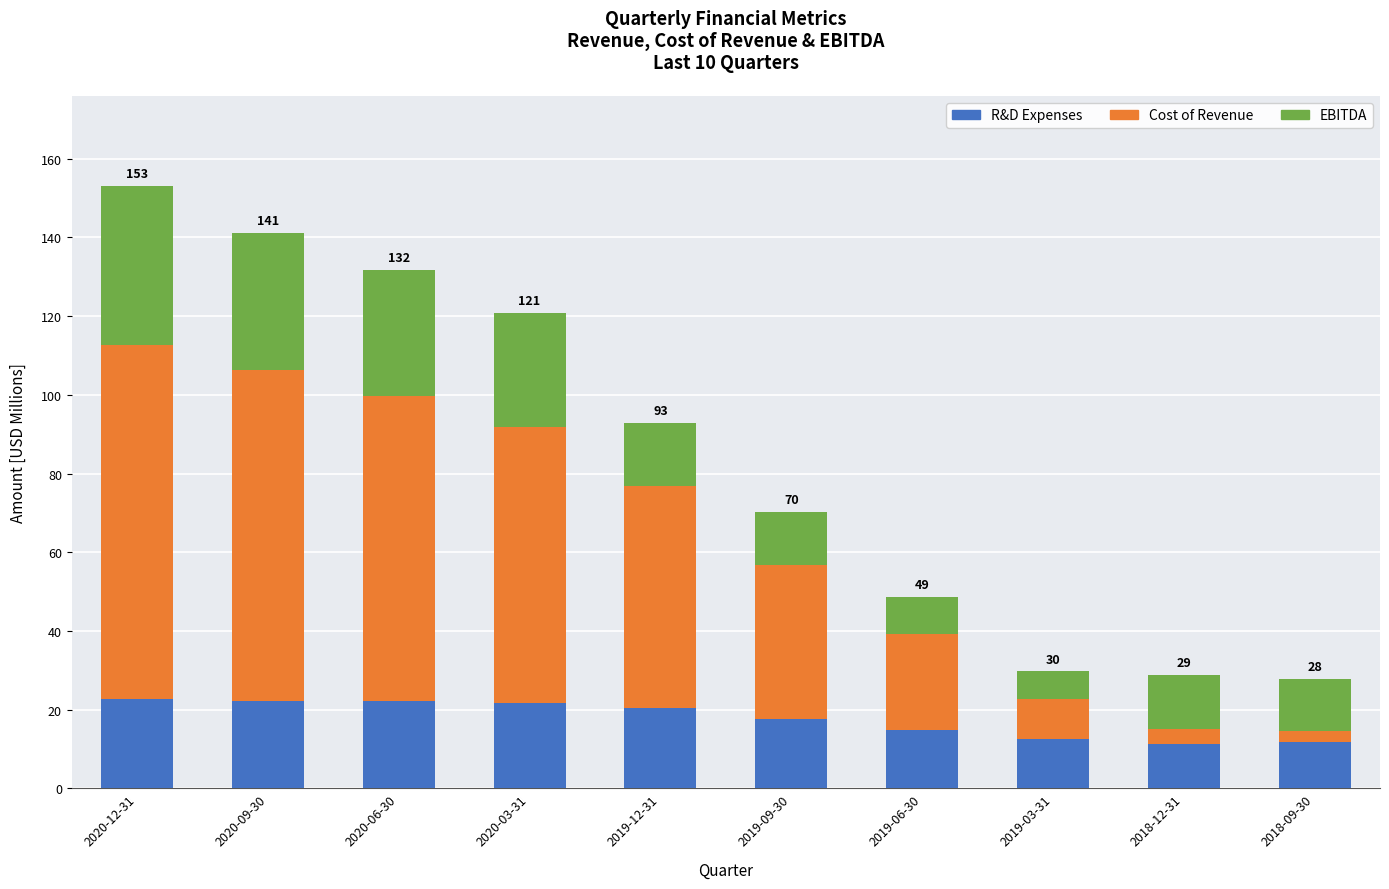

What is the label of the 1st bar from the left?

2020-12-31